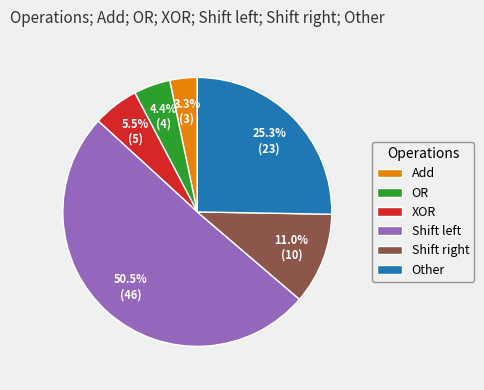

Count the number of slices in the pie.

6